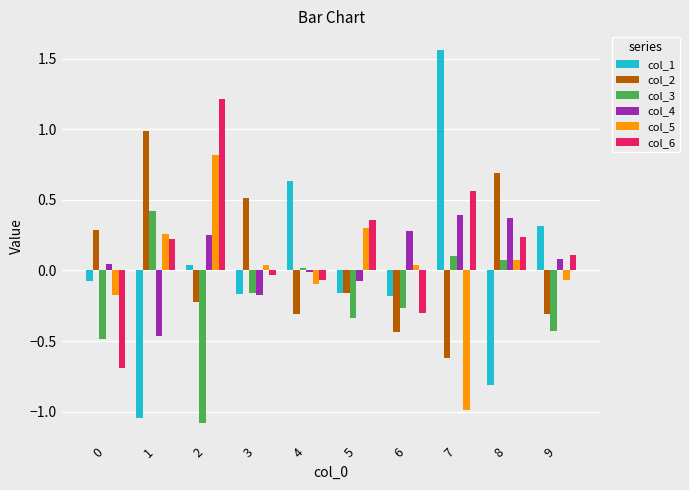

Is the value of col_1 at 6 greater than the value of col_6 at 0?

Yes